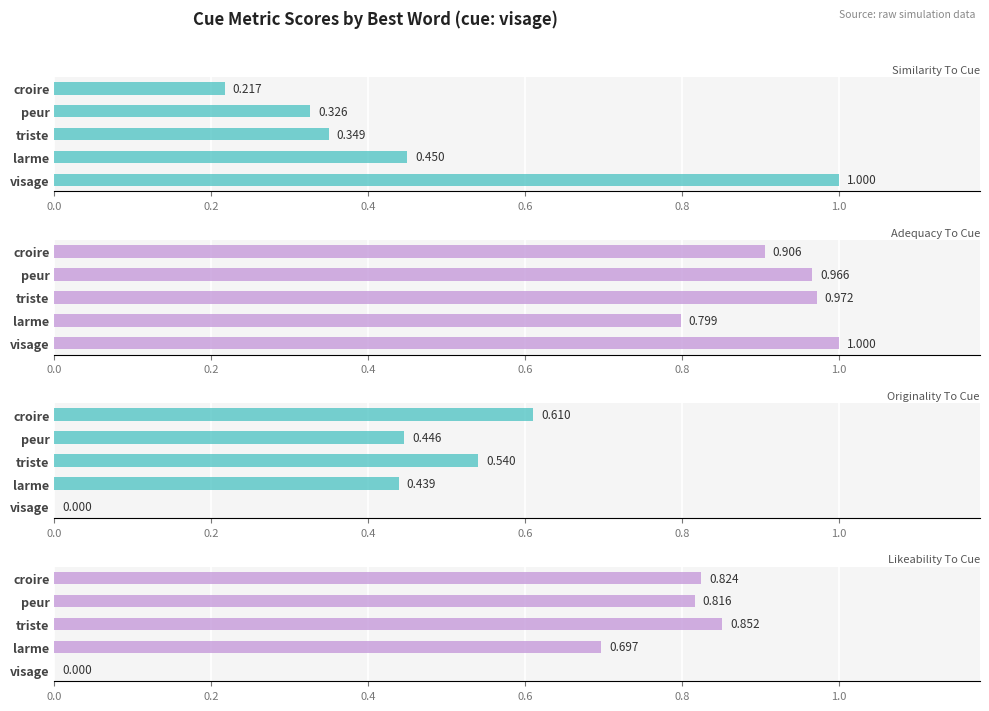

What is the value of the similarity_to_cue bar at the 4th from the left?

0.3